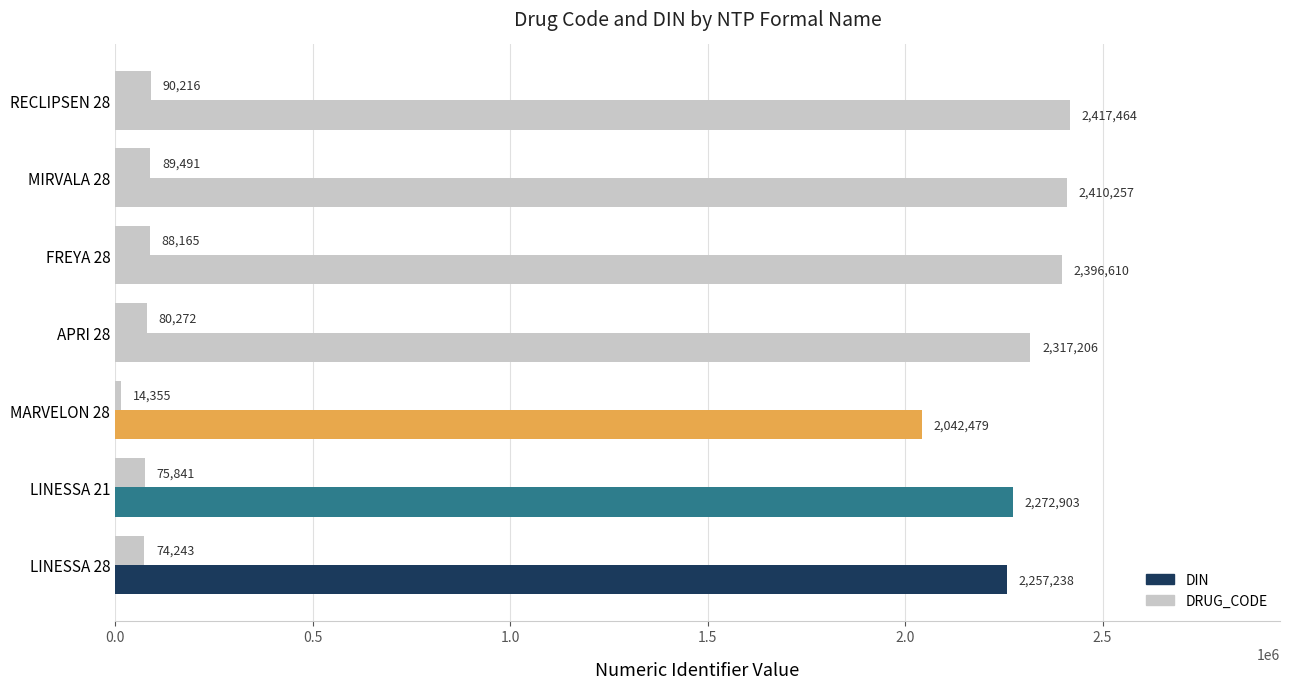

What is the value of the DRUG_CODE bar at the 6th from the left?

89491